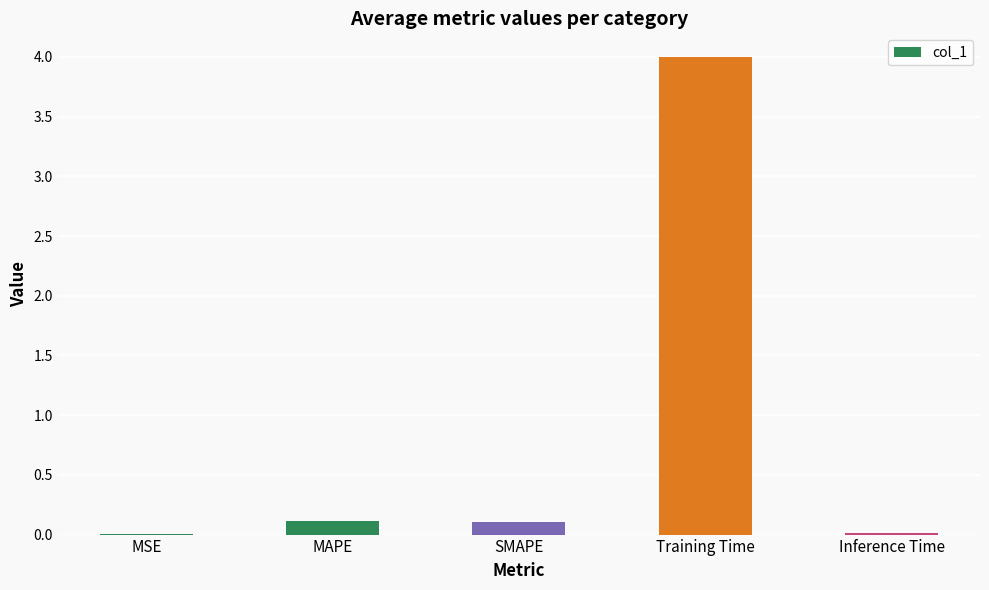

What is the change in value from SMAPE to Training Time?

+3.9